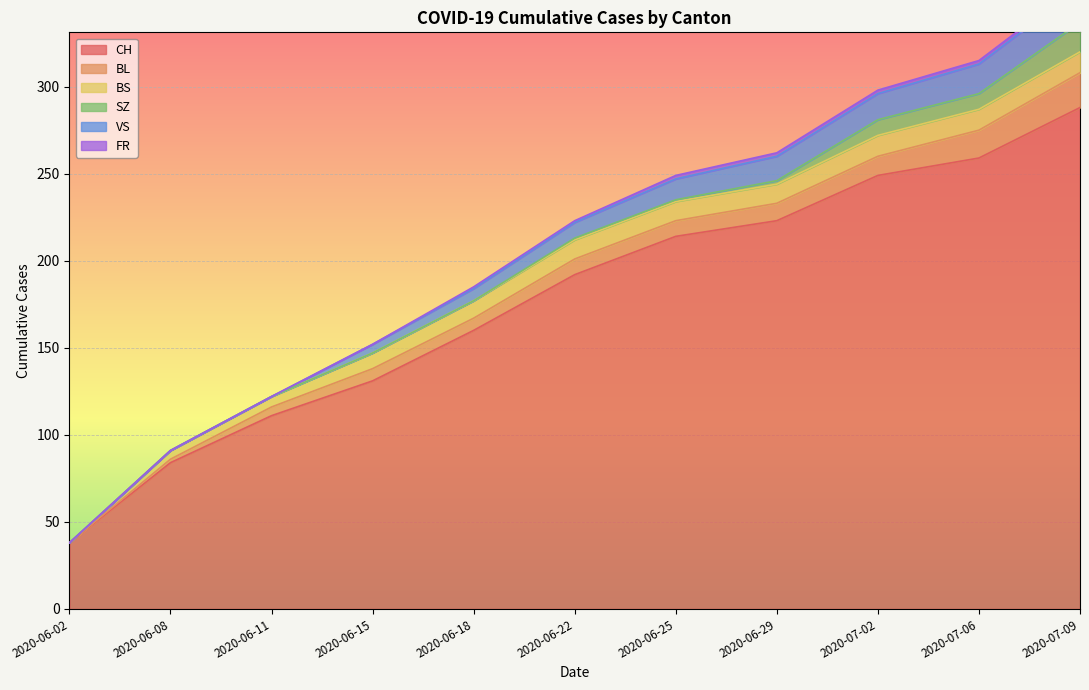

At which label does VS reach its peak?

2020-07-09